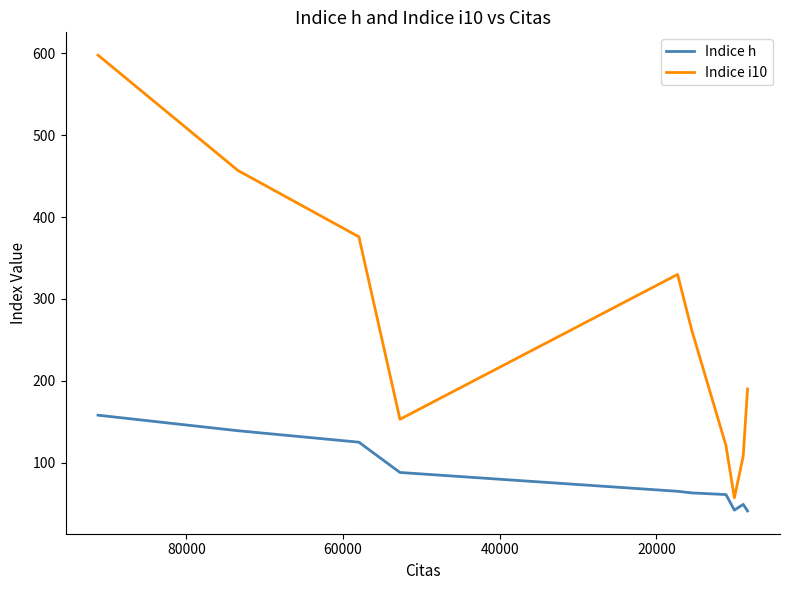

Is the value of Indice h at 60000 greater than the value of Indice i10 at 60000?

No